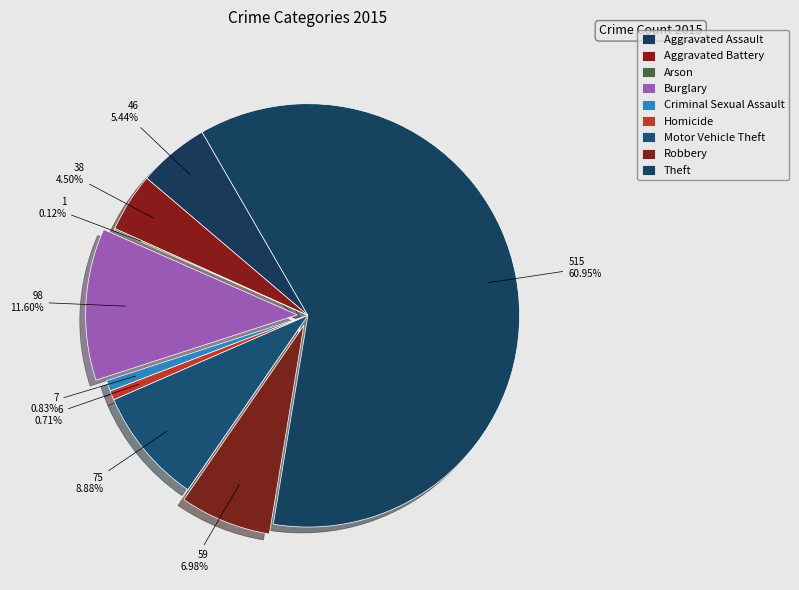

What is the change in value from Aggravated Battery to Robbery?

+21